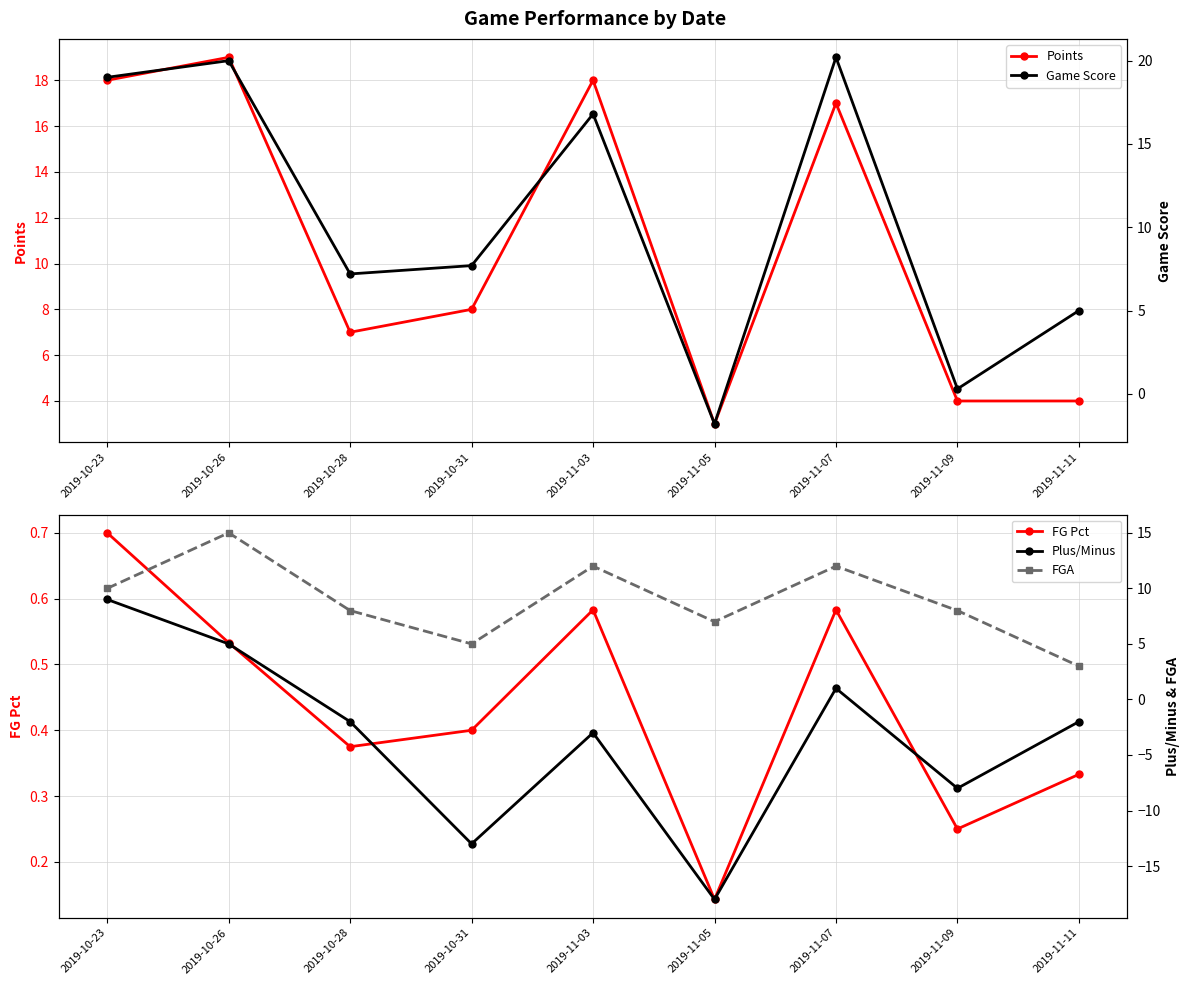

What is the sum of the Points values at 2019-11-07 and 2019-10-31?

25